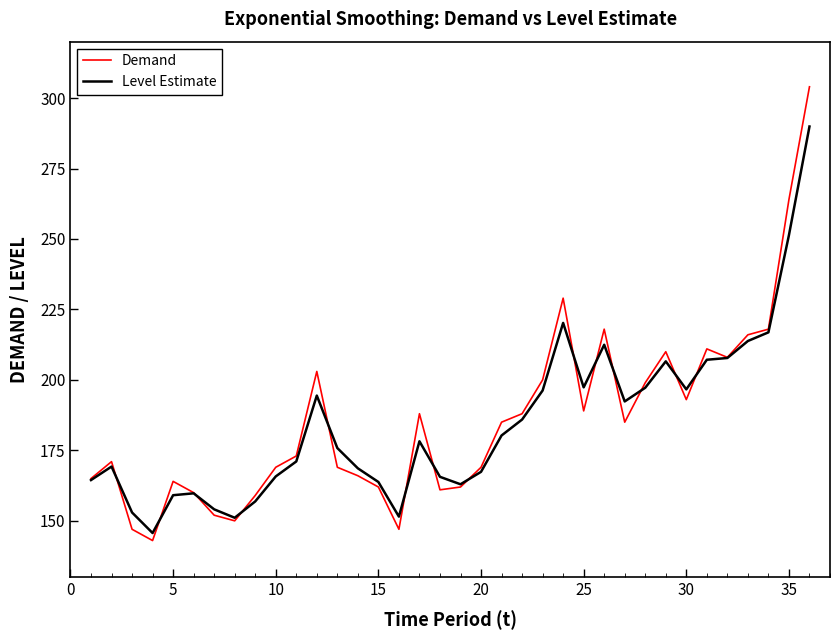

After their last crossing, which series has the higher values: Demand or Level Estimate?

Demand